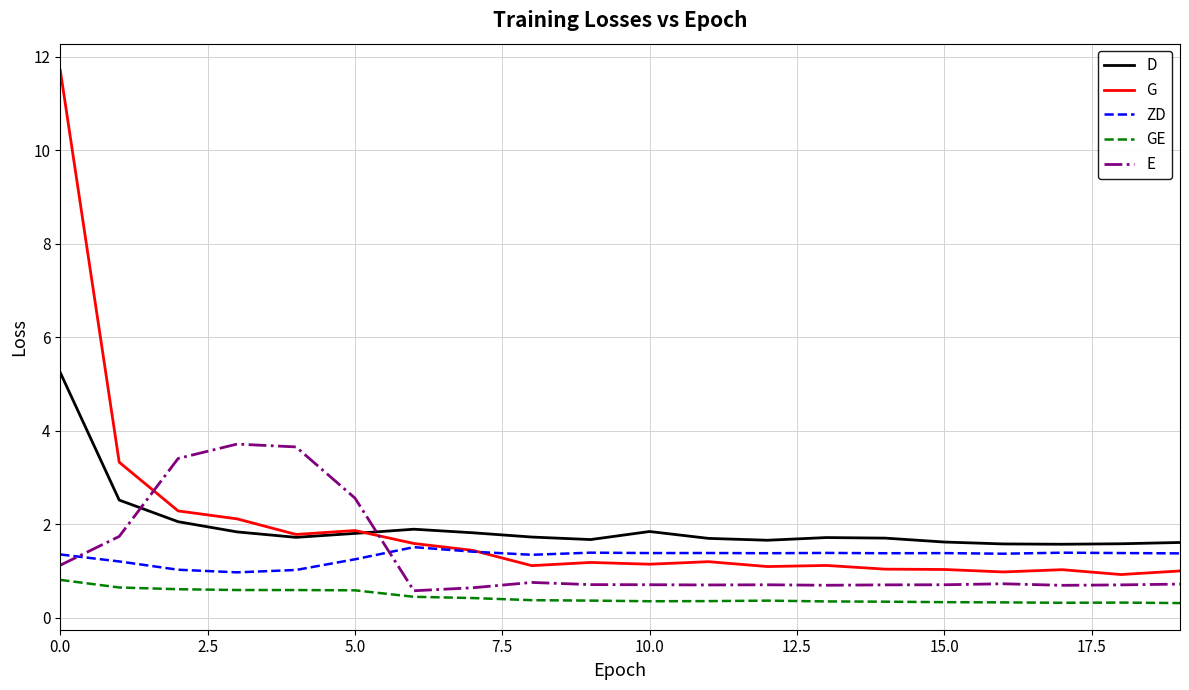

Rank the series by their maximum value, from highest to lowest.

G, D, E, ZD, GE